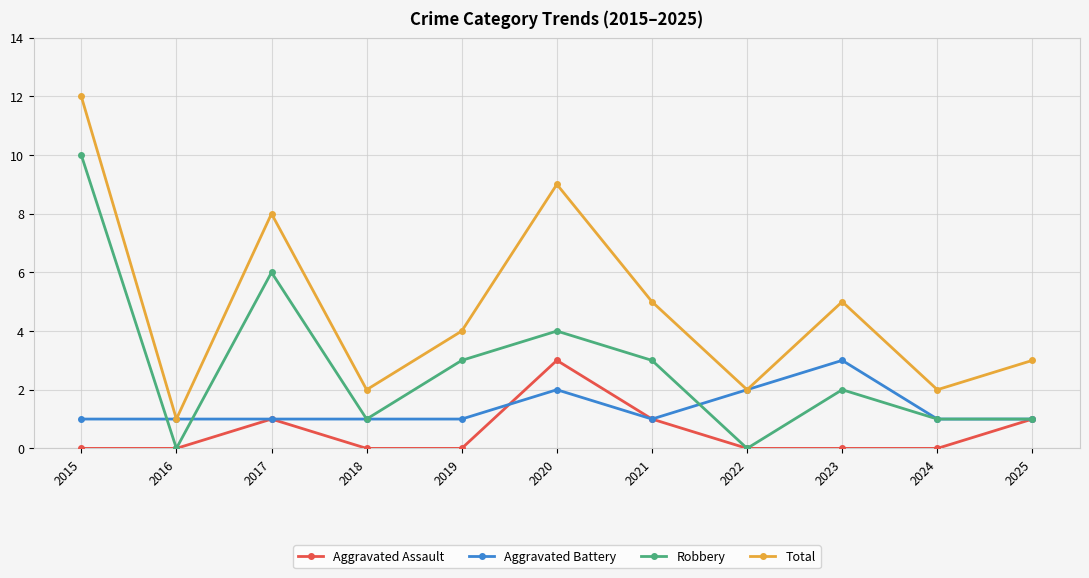

What is the average value of the Robbery series?

3